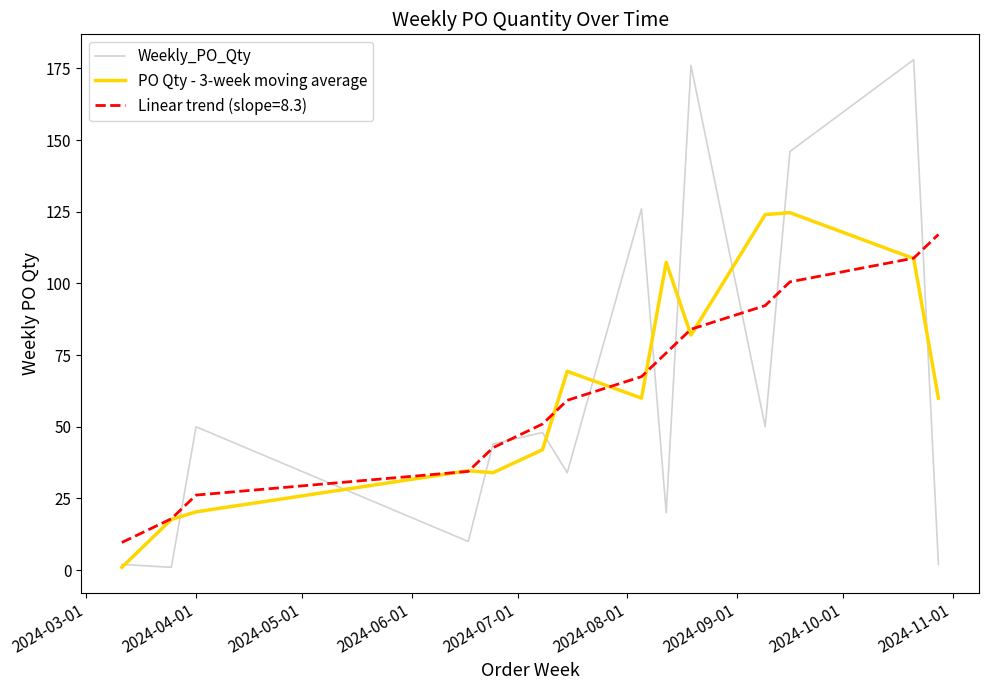

What is the smallest value displayed?

1.0